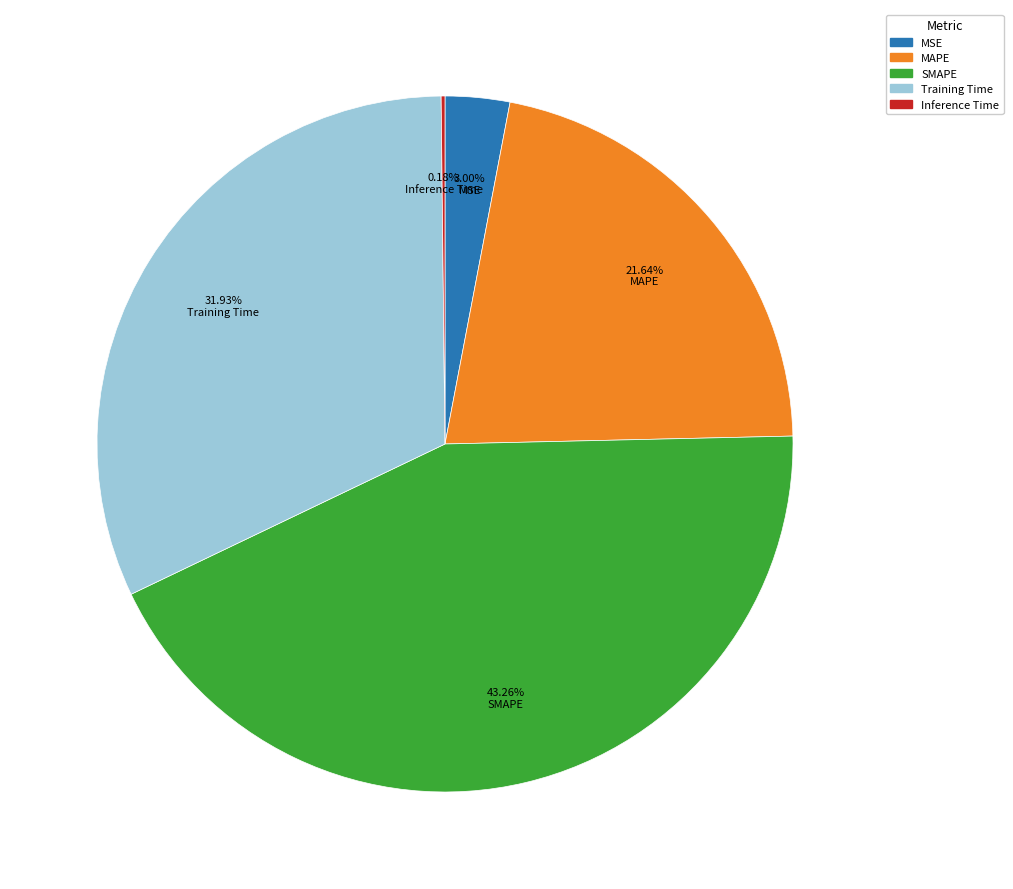

Which slice is the largest?

SMAPE